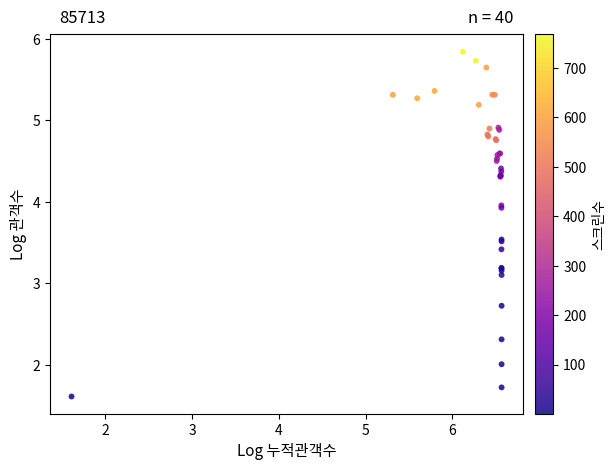

What Y value in the scatter plot is closest to 3?

3.1